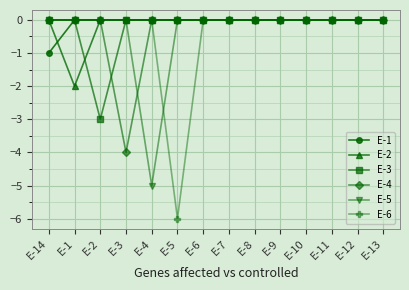

At which category does E-3 reach its first local valley?

E-2